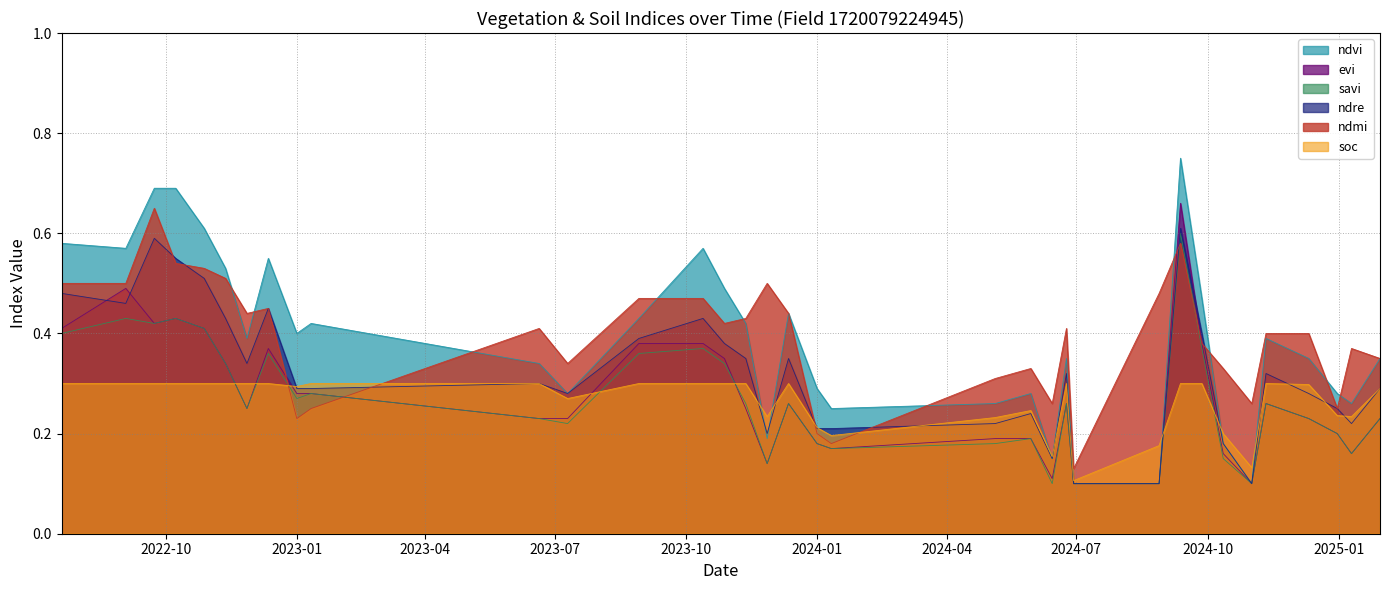

Is it true that evi equals 0.2 at 12-10-2024?

True